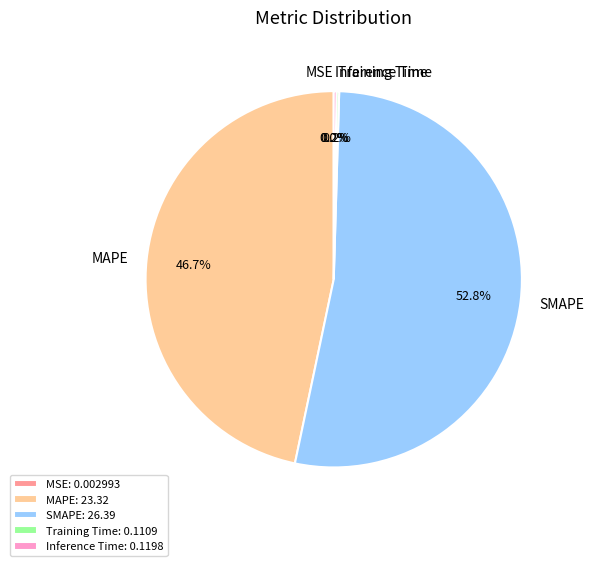

To the nearest percent, what is the difference between the largest and smallest slice percentages?

53%